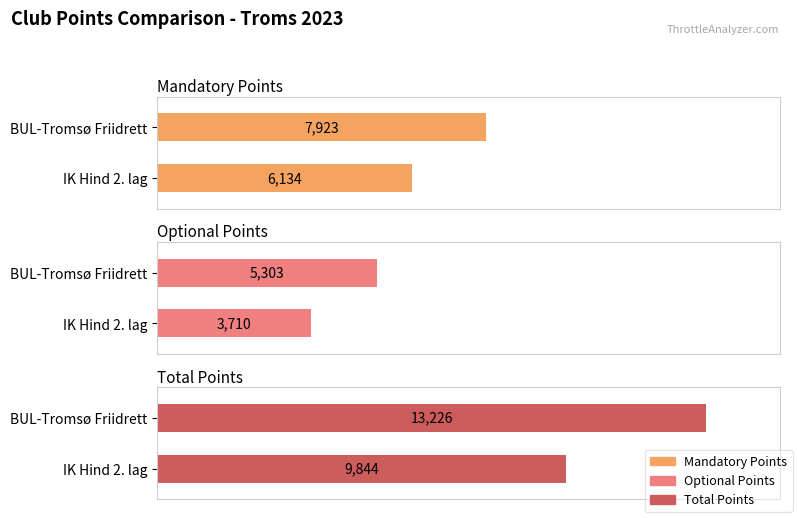

The value of Mandatory Points at BUL-Tromsø Friidrett is 4107. True or false?

False